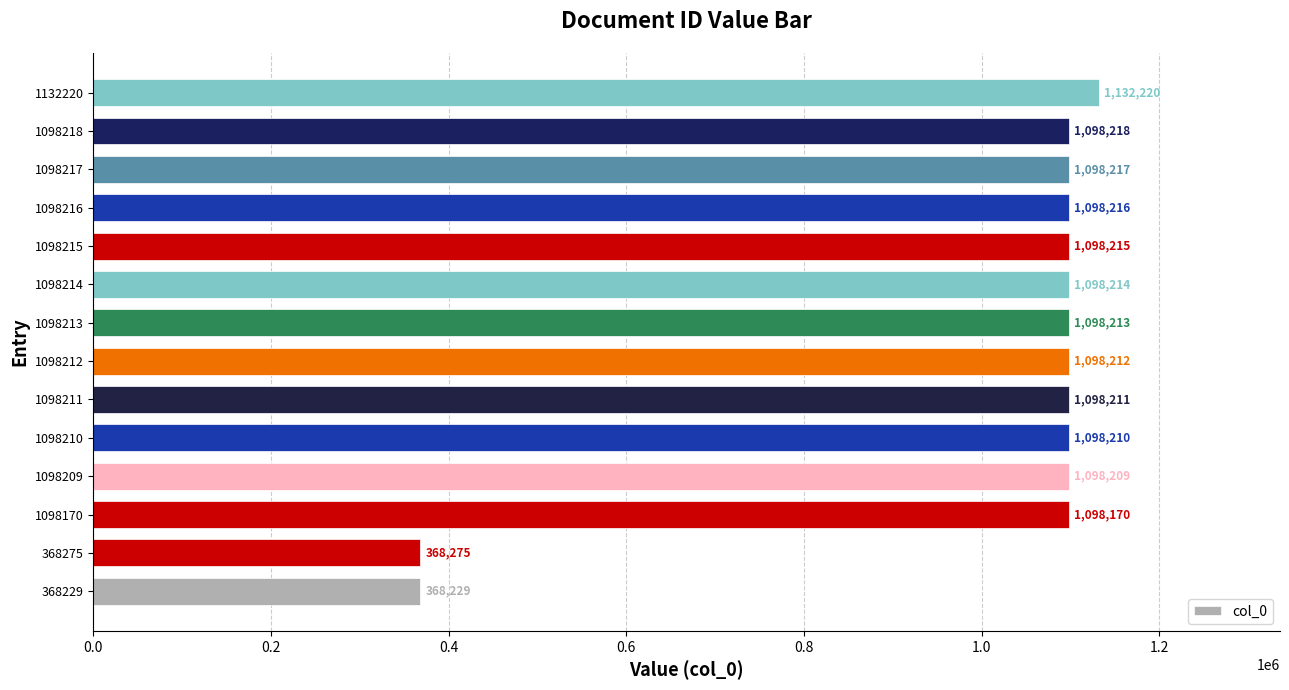

What is the change in value from 1098214 to 1132220?

+34006